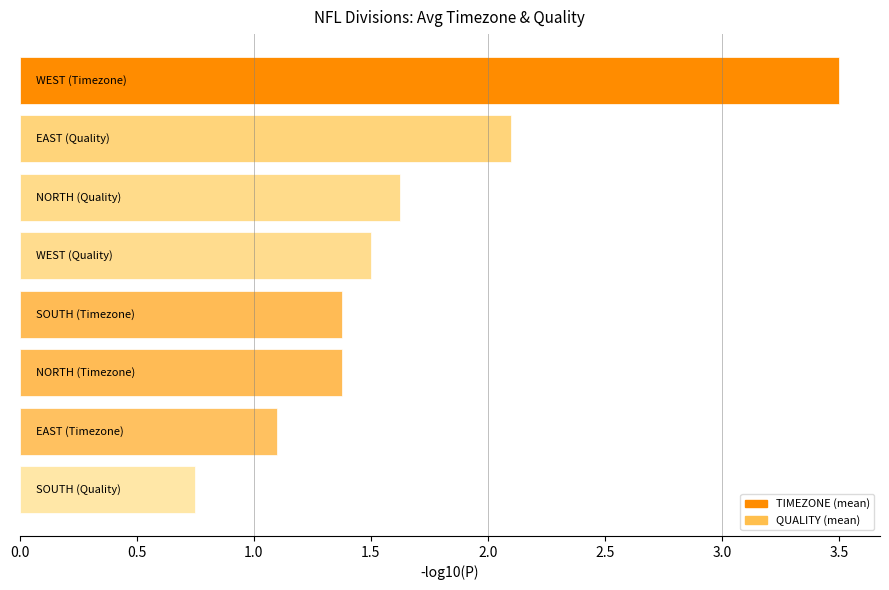

What is the greatest value displayed?

3.5